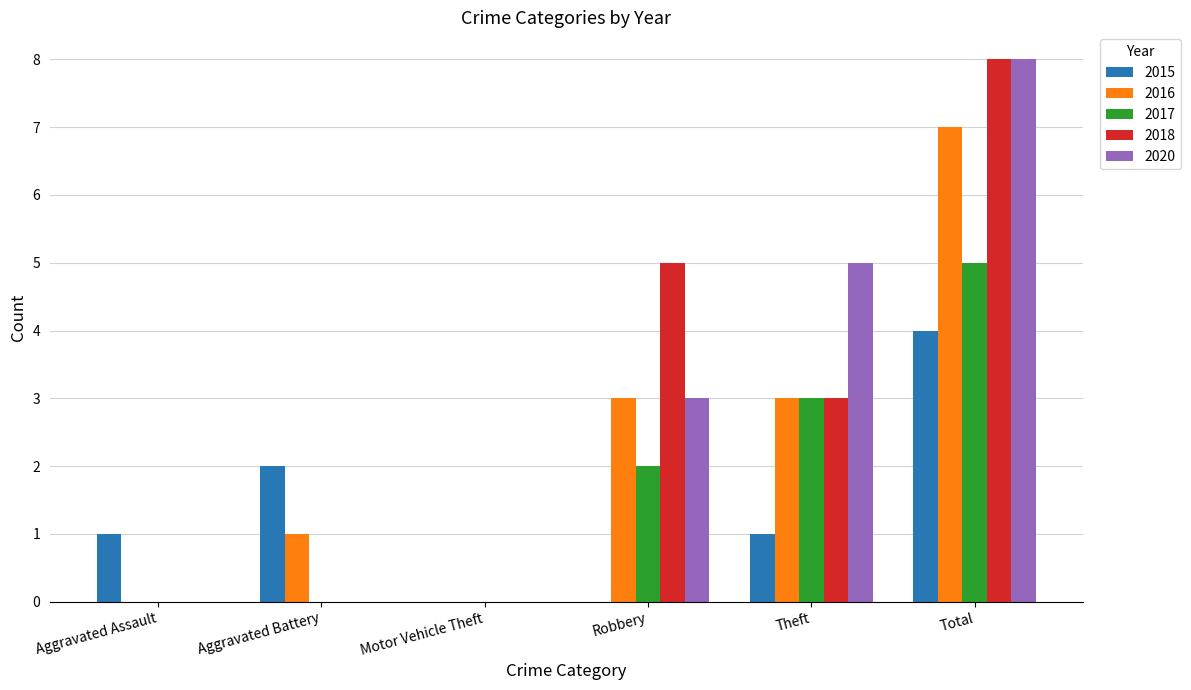

At which category does the chart reach its peak across all series?

Total